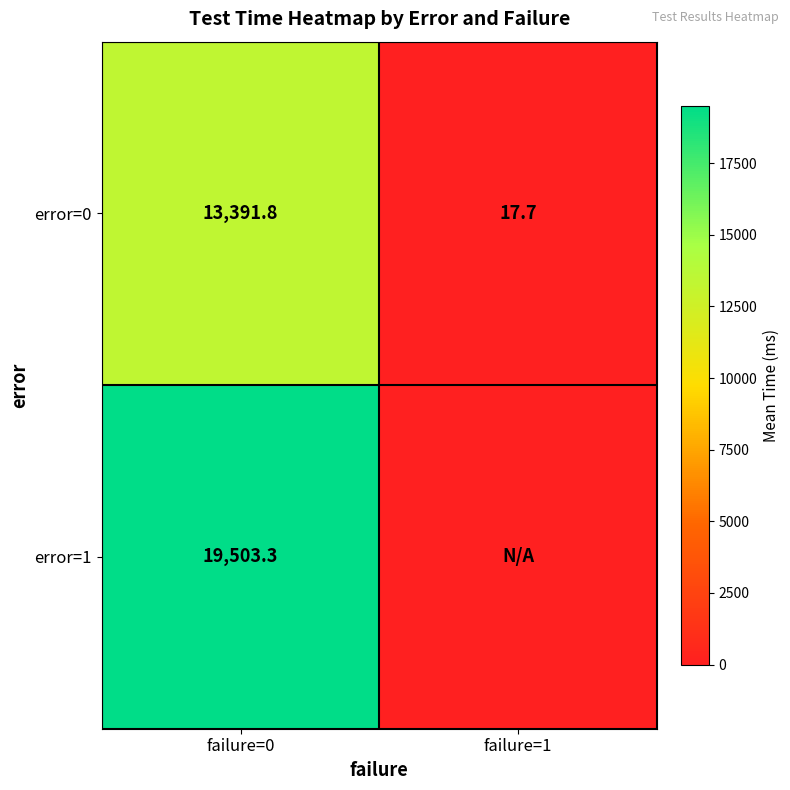

What is the spread (max minus min) of values at failure=1?

17.7